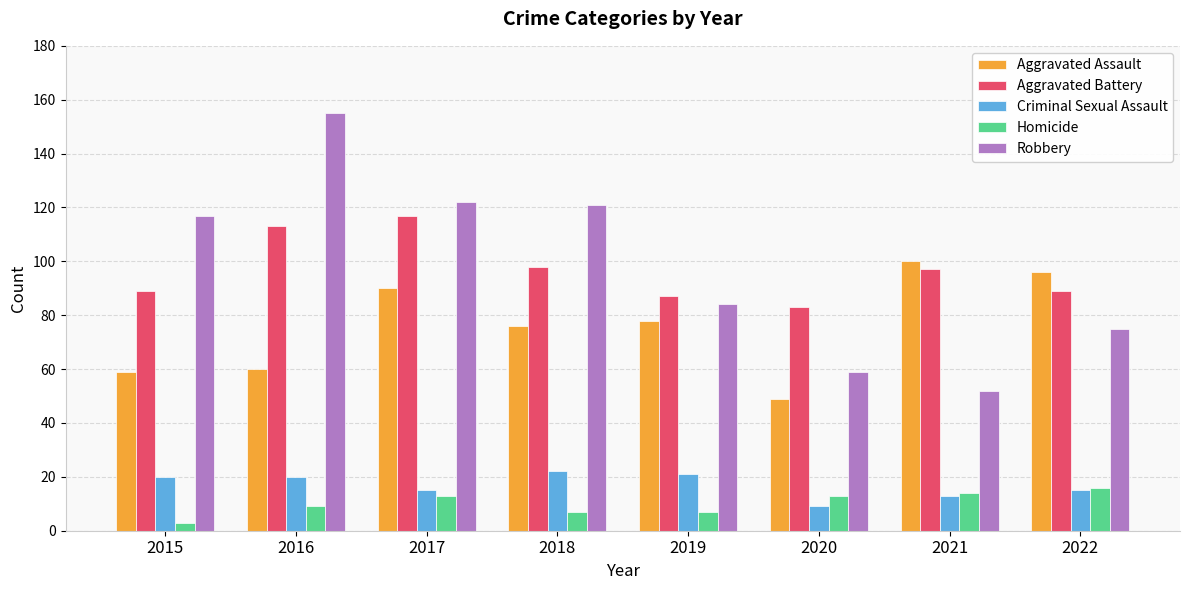

At which label is Robbery closest to 103?

2015